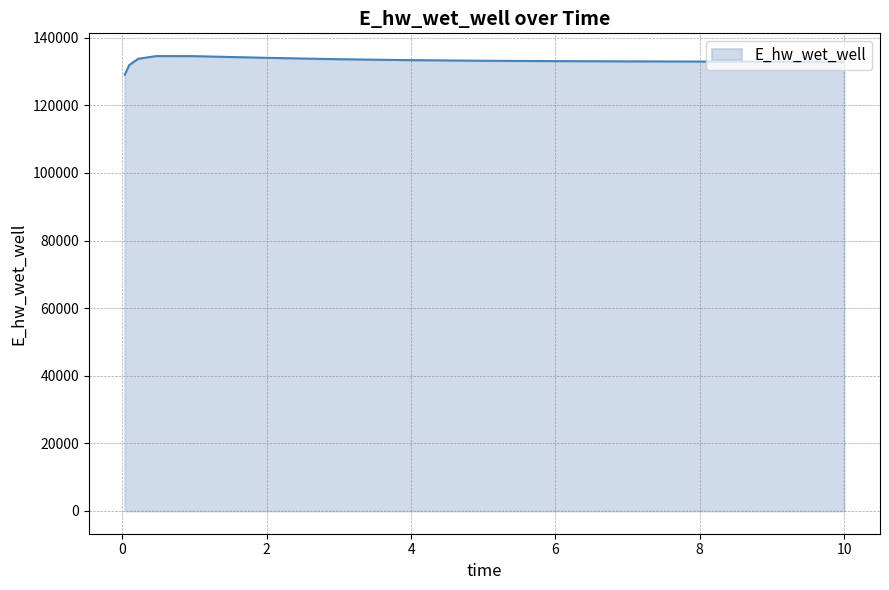

What is the smallest value displayed?

129048.5